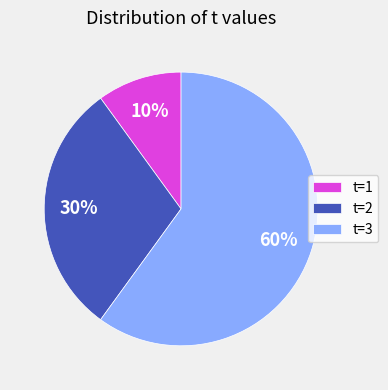

How many segments does this pie chart have?

3